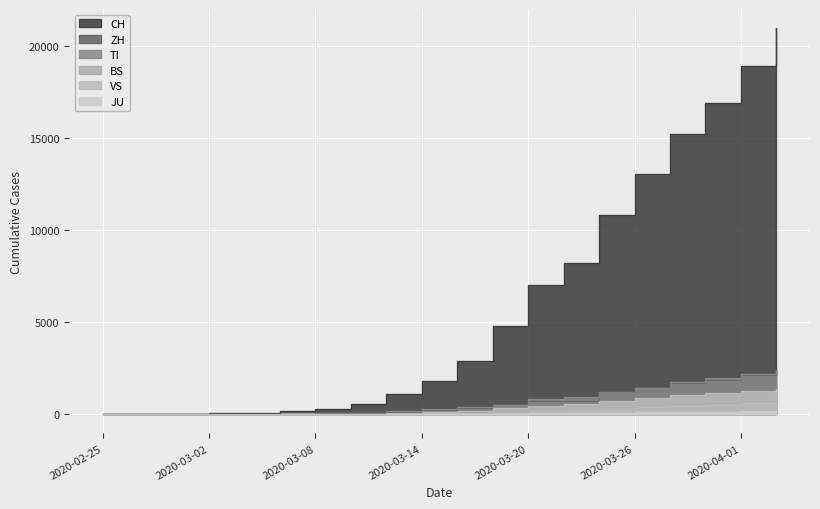

Reading left to right, what are all the values shown in this chart?

CH: 0	6	23	40	83	197	303	542	1072	1795	2864	4793	7005	8217	10829	13052	15193	16918	18903	20960
ZH: 0	2	6	10	15	29	40	62	140	218	326	568	711	711	1221	1500	1701	1859	2136	2428
TI: 0	1	2	4	13	28	49	75	163	265	368	511	849	945	1209	1401	1727	1962	2195	2377
BS: 0	1	1	1	3	15	24	33	73	100	143	181	270	356	410	501	569	617	687	754
VS: 0	0	1	3	4	6	12	22	53	98	172	312	436	535	728	874	1017	1144	1282	1383
JU: 0	1	1	1	2	4	5	7	12	18	25	32	44	61	82	100	119	128	145	149